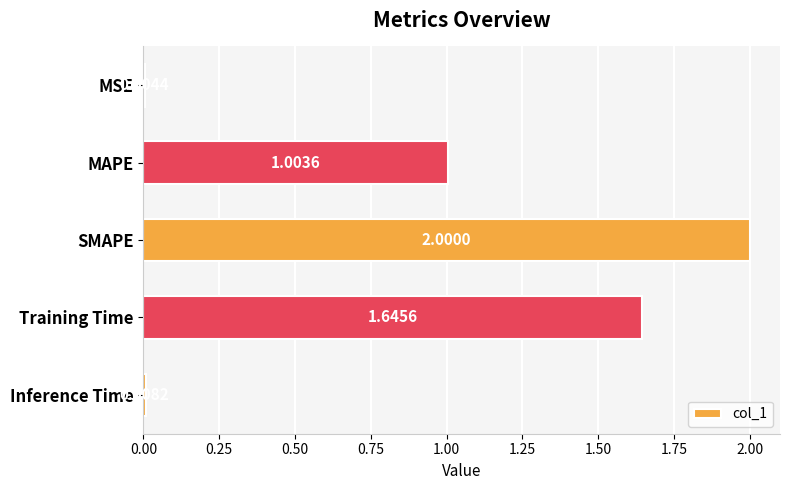

Which category has the highest value across all series?

SMAPE